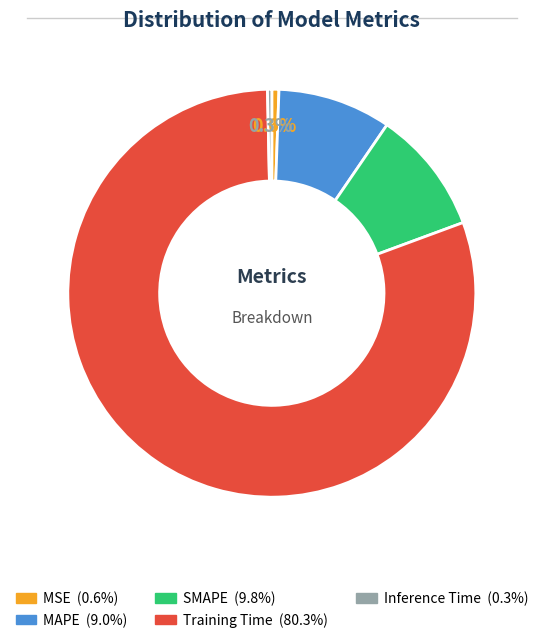

Is it true that Training Time is 66% of the pie?

False